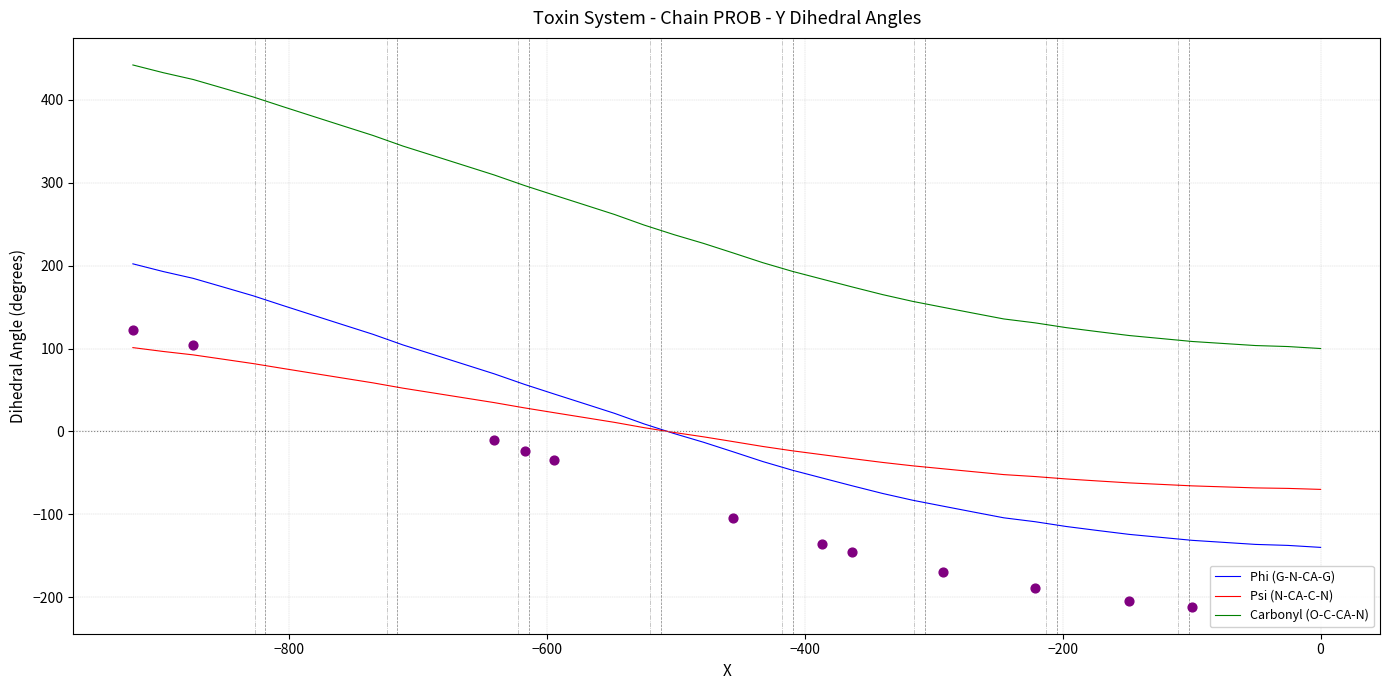

Is the value of Psi (N-CA-C-N) at 29 greater than the value of Phi (G-N-CA-G) at 39?

No